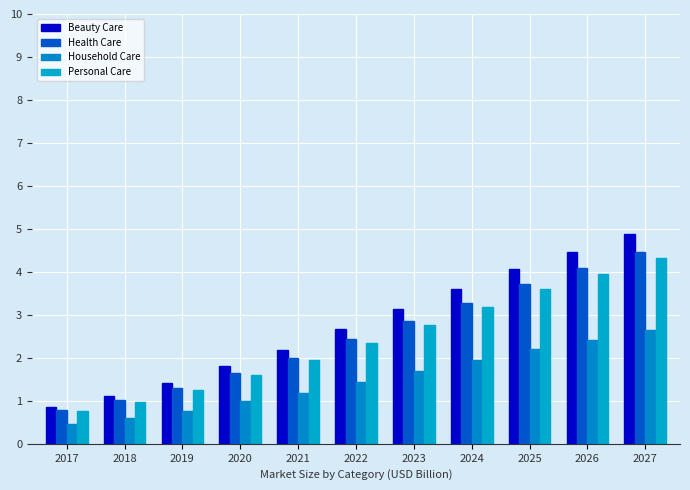

What is the greatest value displayed?

4.9